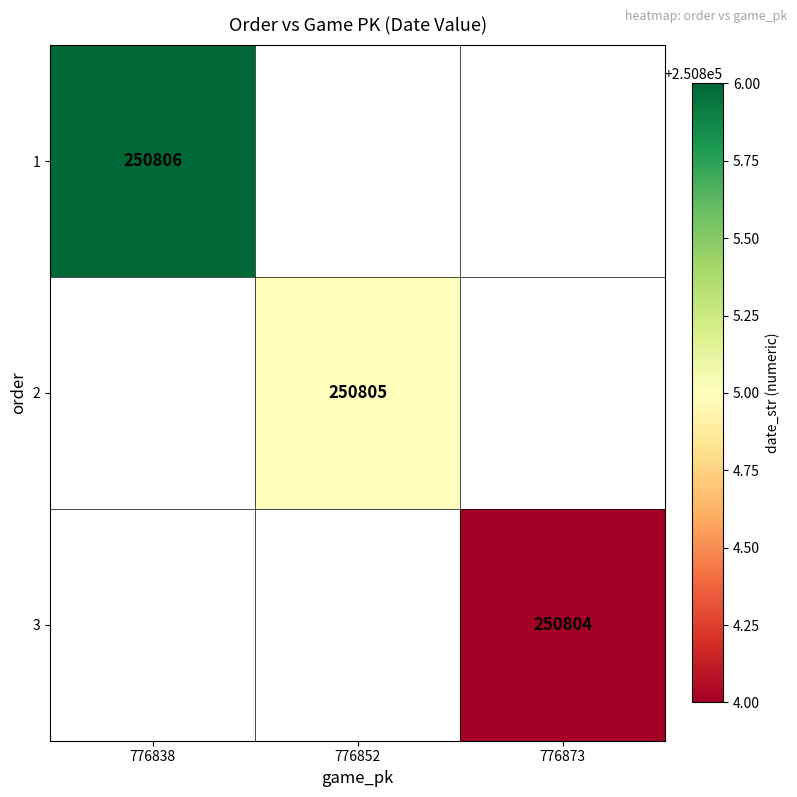

How many data points does each series have?

3